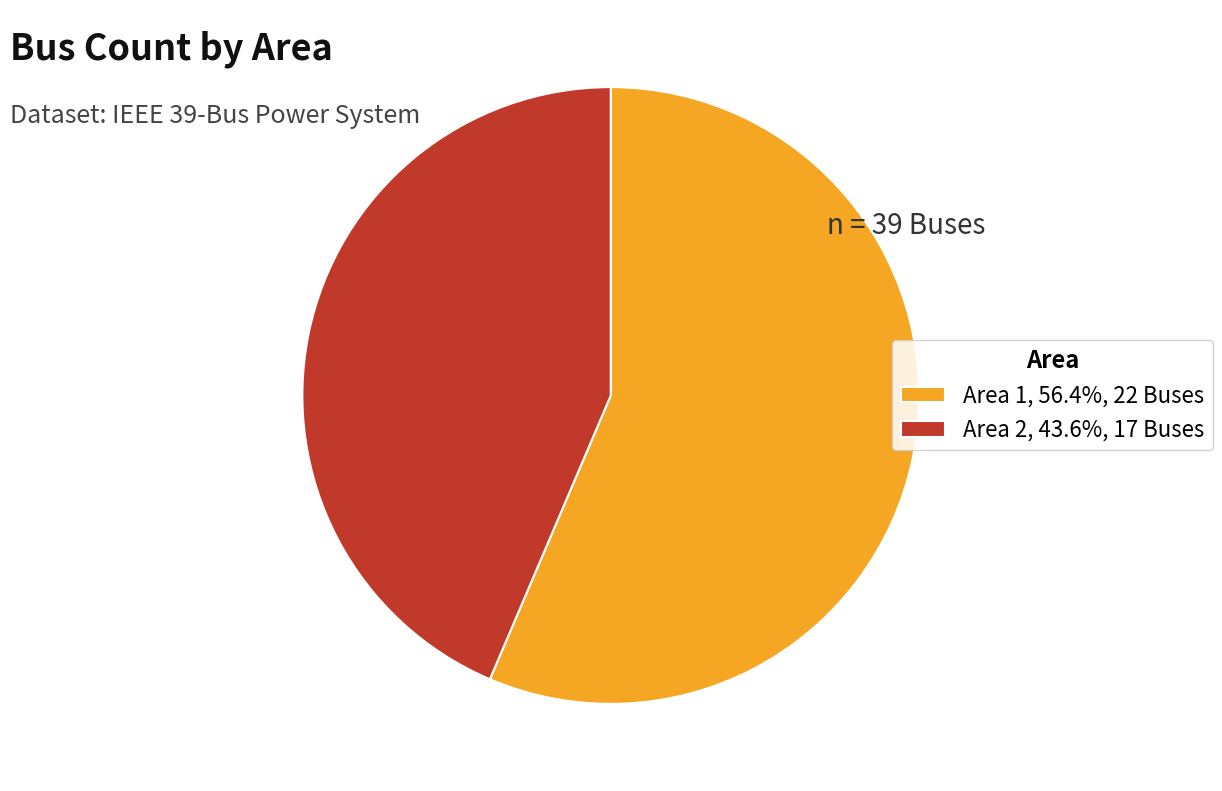

Does Area 1, 56.4%, 22 Buses account for over 50% of the chart?

Yes